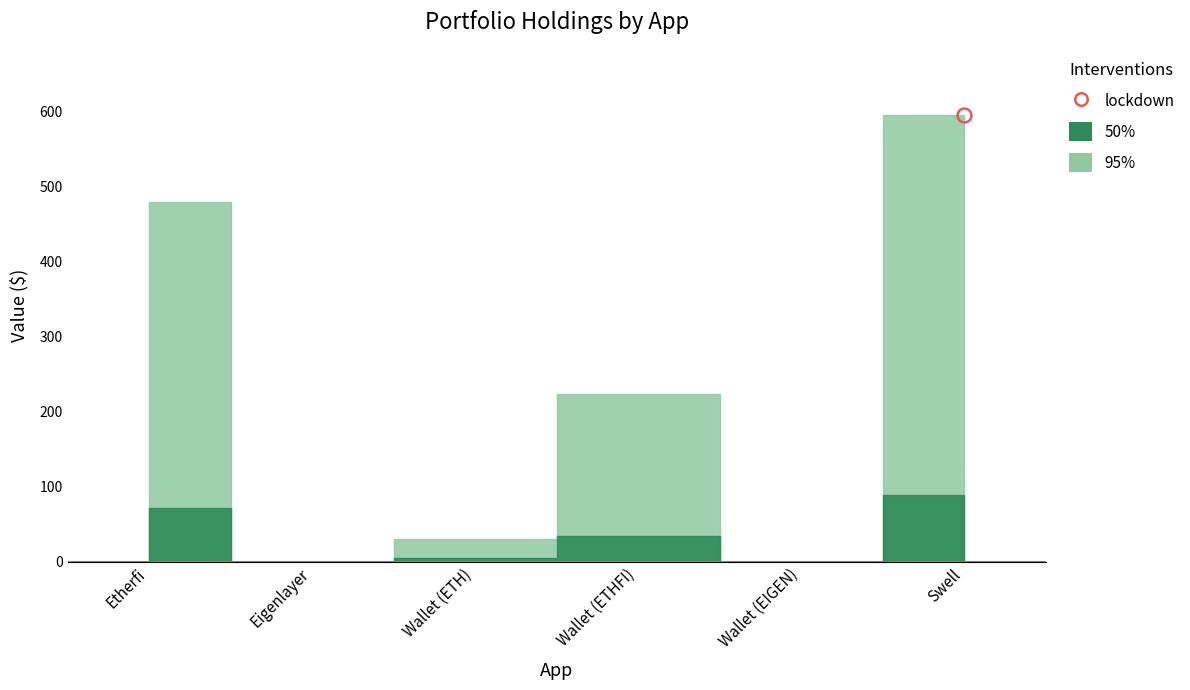

Which has a higher value, Wallet (EIGEN) or Eigenlayer?

Eigenlayer